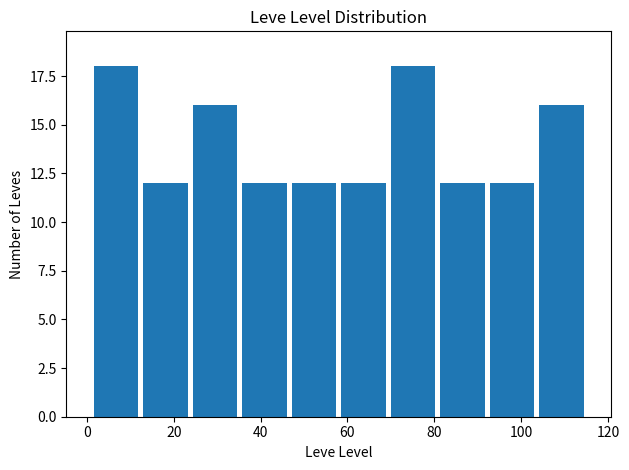

Reading left to right, list every bar in this chart as the range it spans on the x-axis followed by its height. Neither the bar edges nor the heights are printed on the chart, so give them approximately, as read against the axes.

1.0 to 12.4: 18
12.4 to 23.8: 12
23.8 to 35.2: 16
35.2 to 46.6: 12
46.6 to 58.0: 12
58.0 to 69.4: 12
69.4 to 80.8: 18
80.8 to 92.2: 12
92.2 to 103.6: 12
103.6 to 115.0: 16